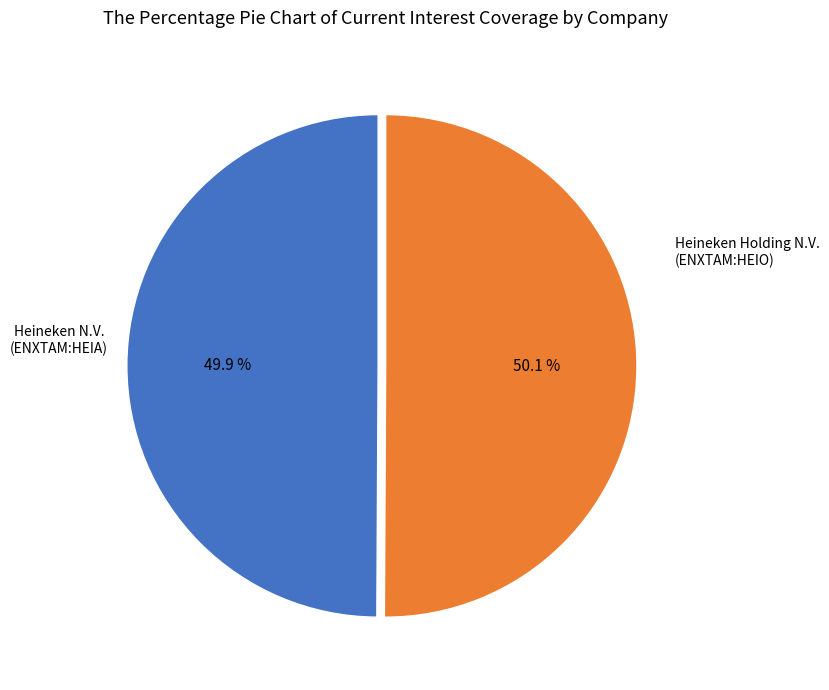

To the nearest percent, what portion does Heineken Holding N.V. (ENXTAM:HEIO) represent?

50%